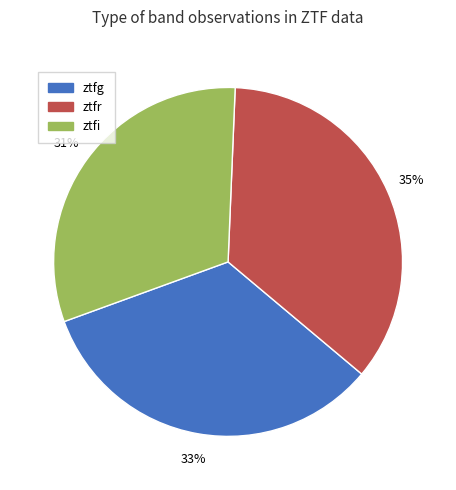

What is the ratio of the value at ztfr to the value at ztfg?

1.1